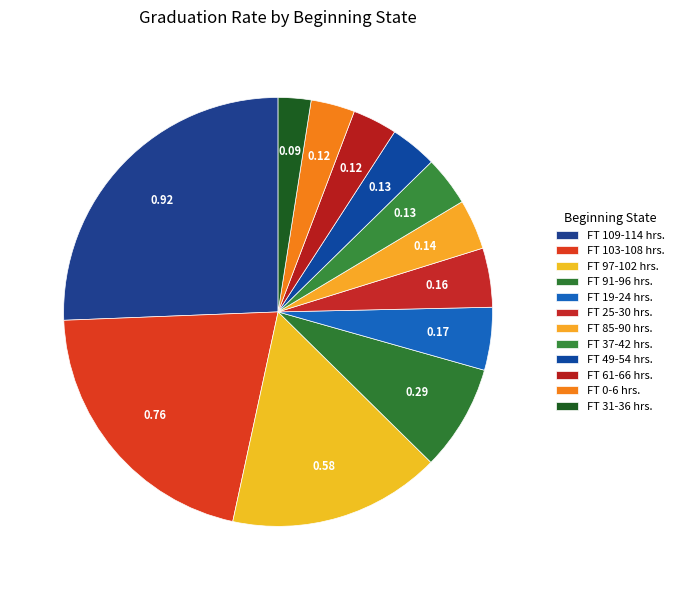

How many slices are in this pie chart?

12